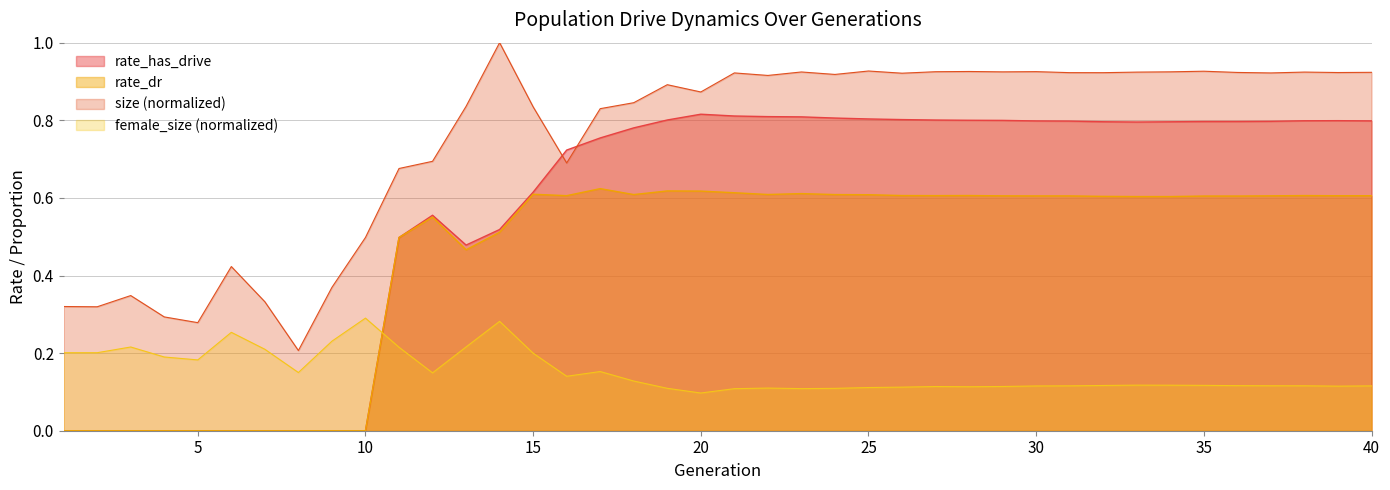

How many series are shown in this chart?

4